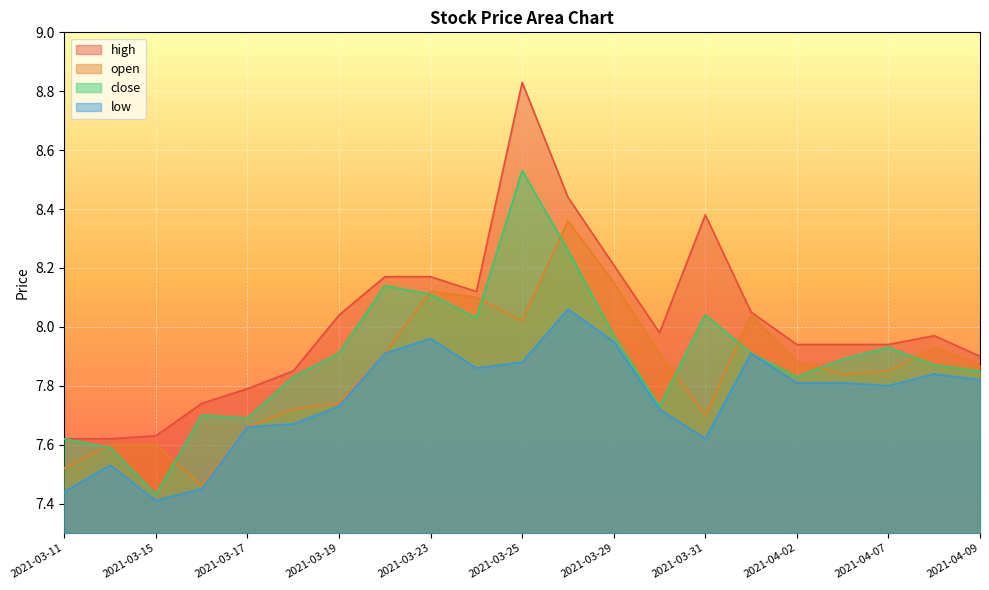

List the series in order of their overall mean, highest first.

high, close, open, low